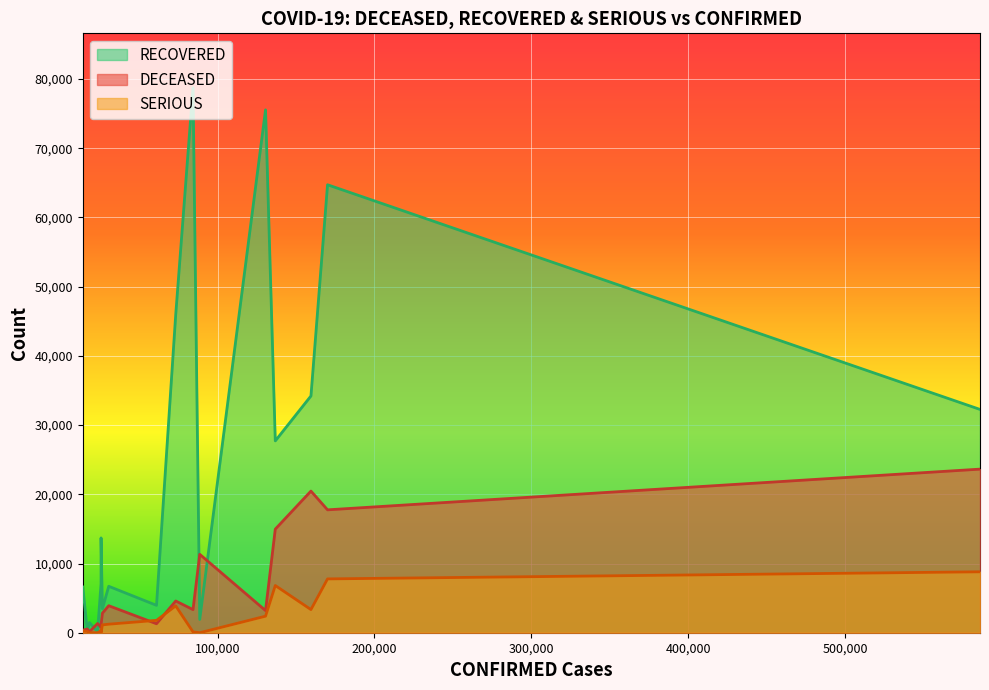

What are all the series names shown in the legend?

RECOVERED, DECEASED, SERIOUS